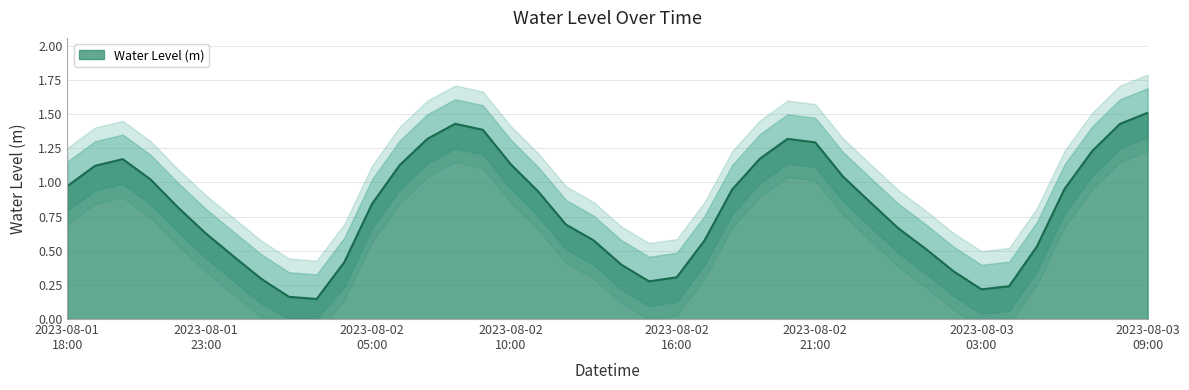

Between 2023-08-02 03:00 and 2023-08-02 15:00, which is larger?

2023-08-02 15:00